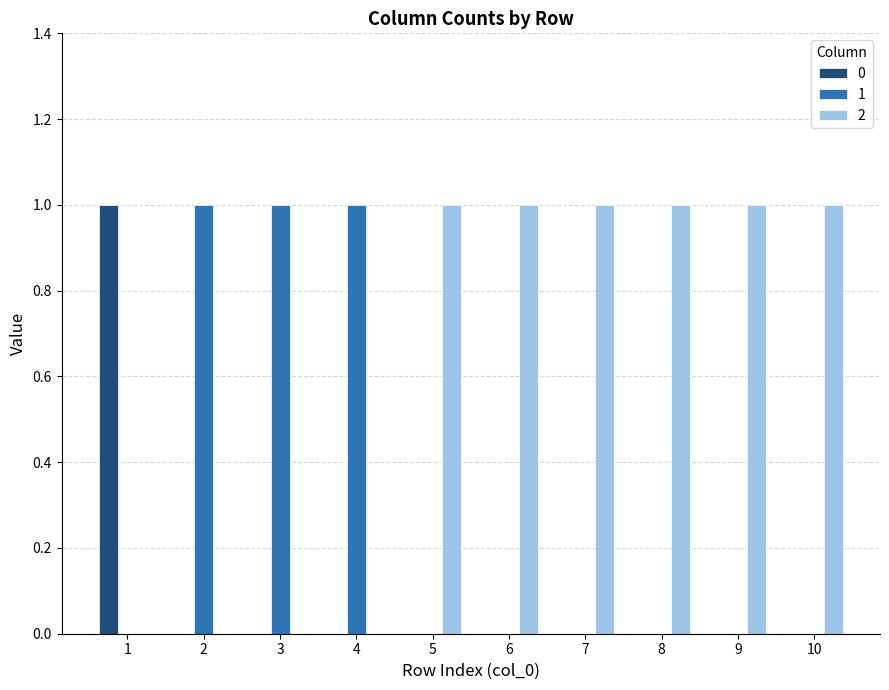

The value of 0 at 2 is 0. True or false?

True